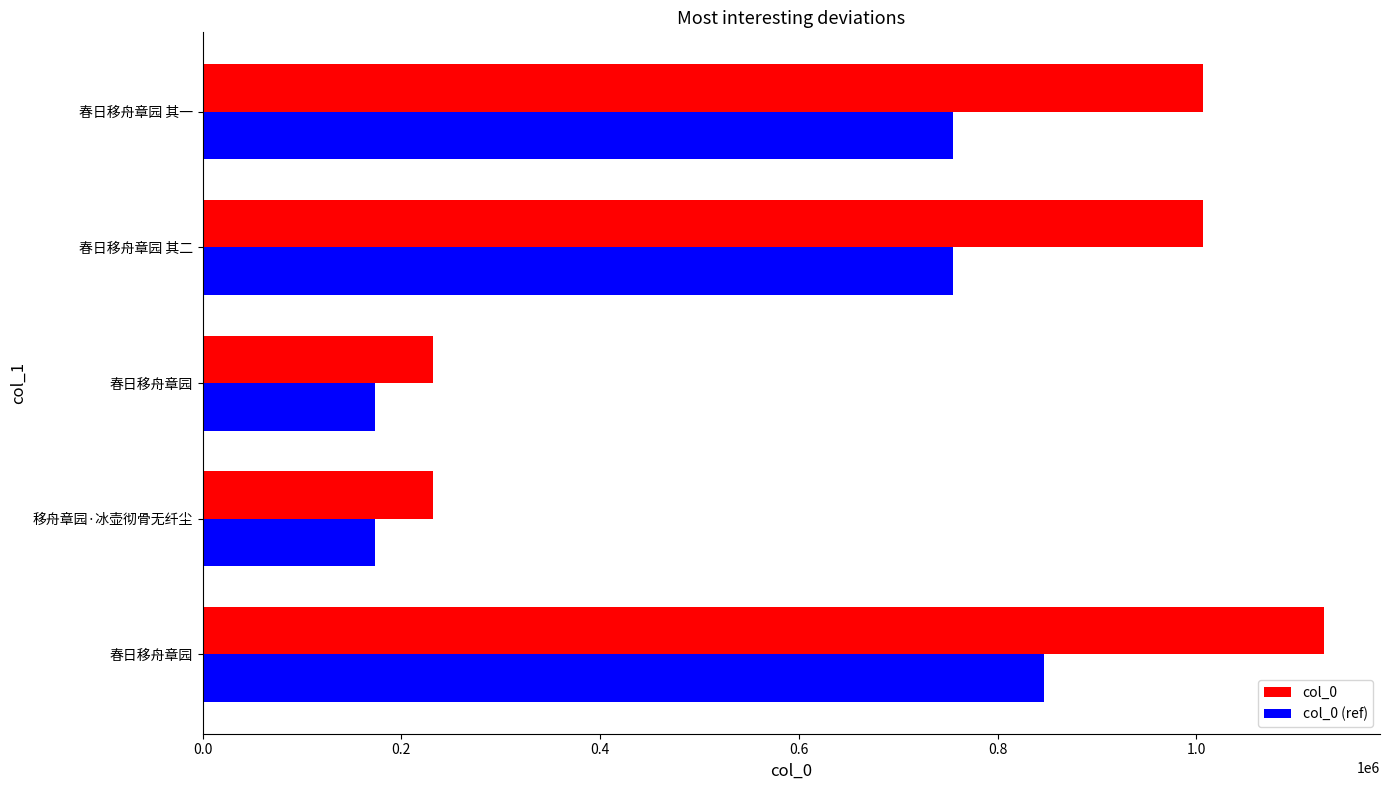

How many distinct data groups are displayed?

2